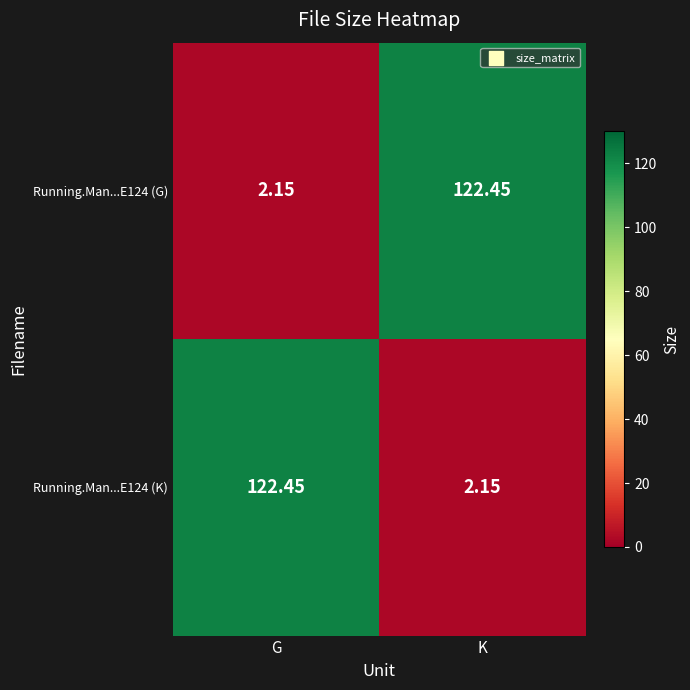

What is the maximum value shown in the chart?

122.5